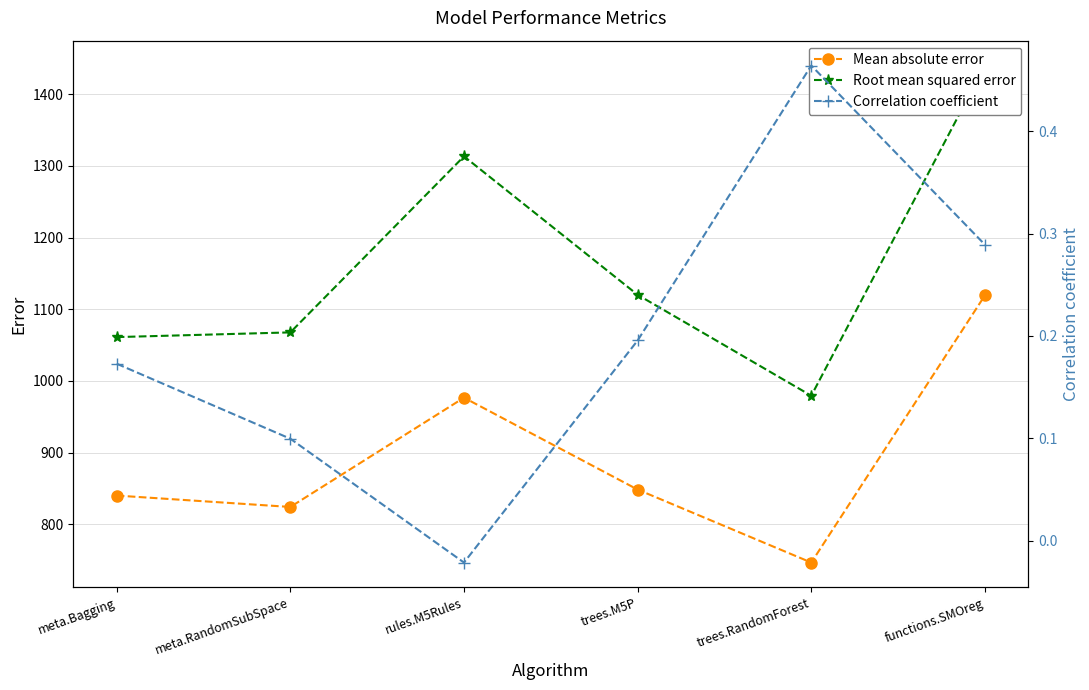

Reading left to right, list all the values displayed in this chart.

Mean absolute error: 840.0	824.1	976.6	848.3	746.5	1119.3
Root mean squared error: 1061.1	1067.7	1313.3	1120.1	979.3	1440.0
Correlation coefficient: 0.2	0.1	-0.0	0.2	0.5	0.3